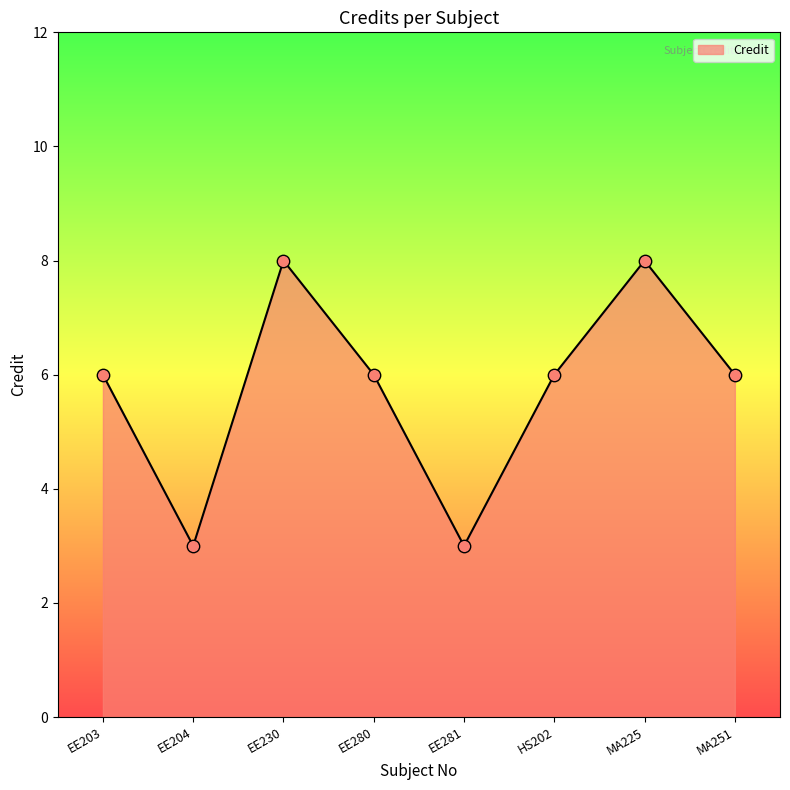

What is the change in value from EE204 to EE230?

+5